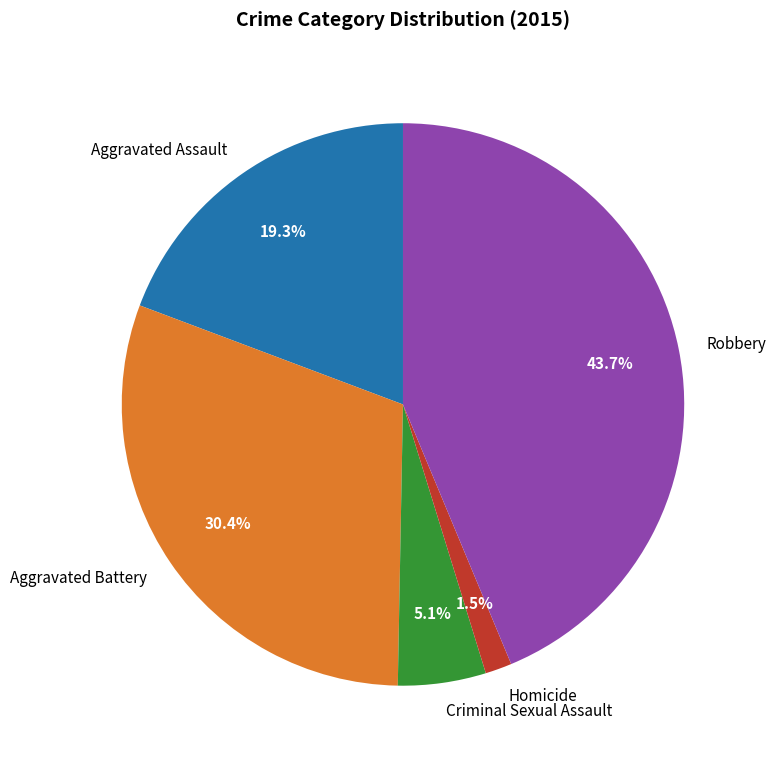

To the nearest percent, what is the difference between the Criminal Sexual Assault and Aggravated Battery slice percentages?

25%